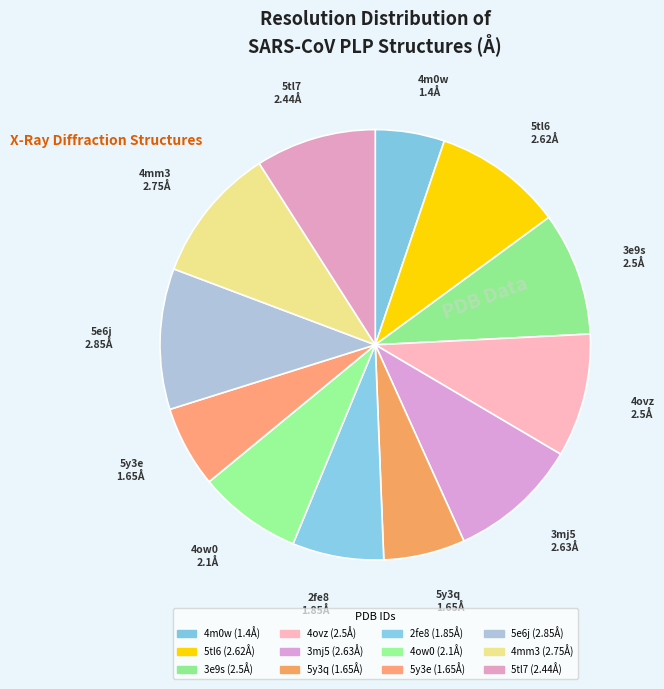

Which slice is the smallest?

4m0w